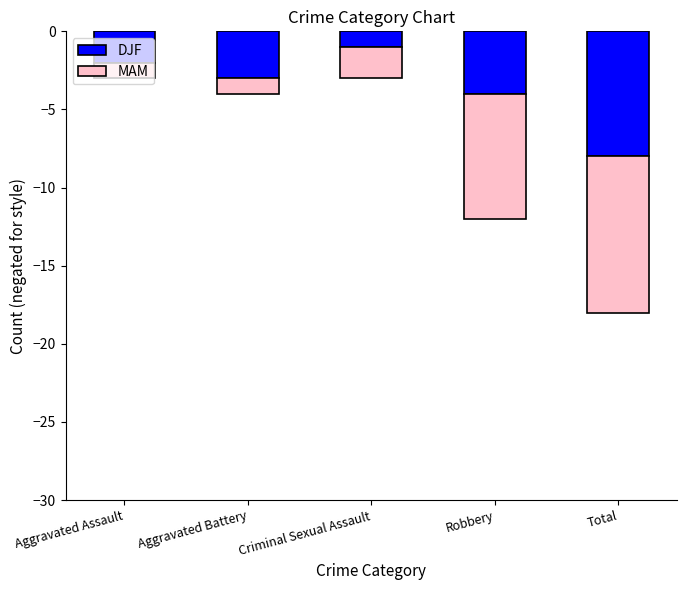

What is the approximate value of DJF at Aggravated Assault?

-2